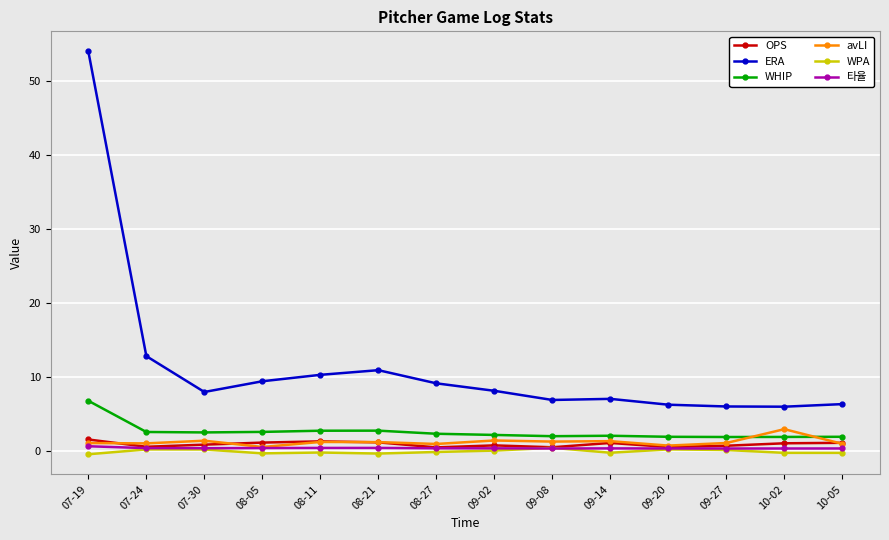

How many lines are shown in the chart?

6